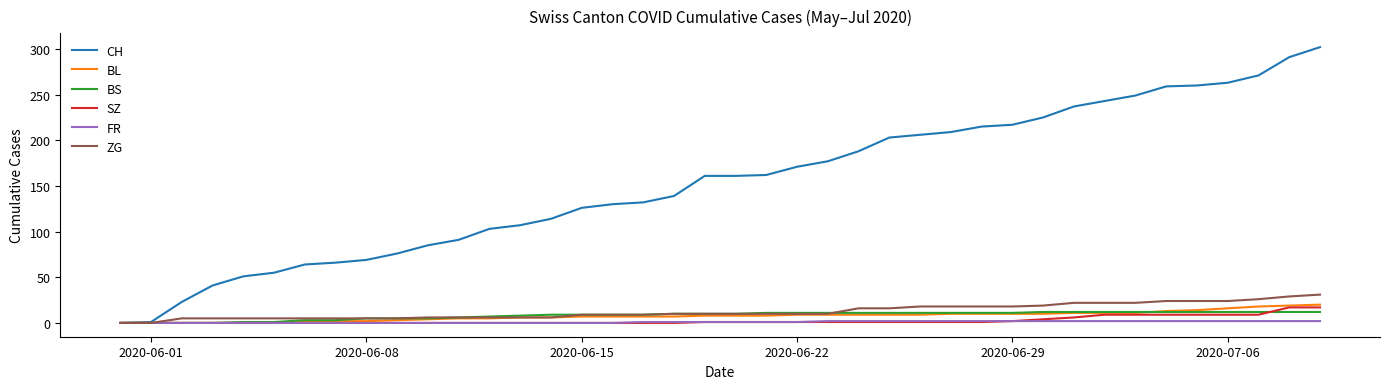

Which series has the largest total across all categories?

CH